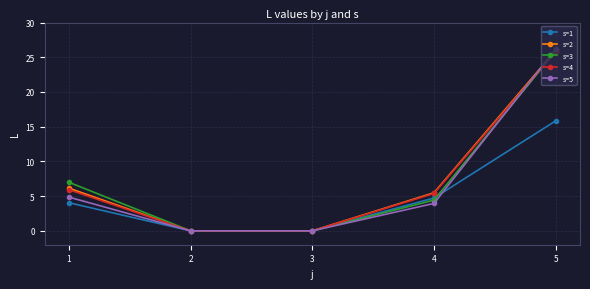

True or false: s=1 has a value of 15.8 at 5.

True